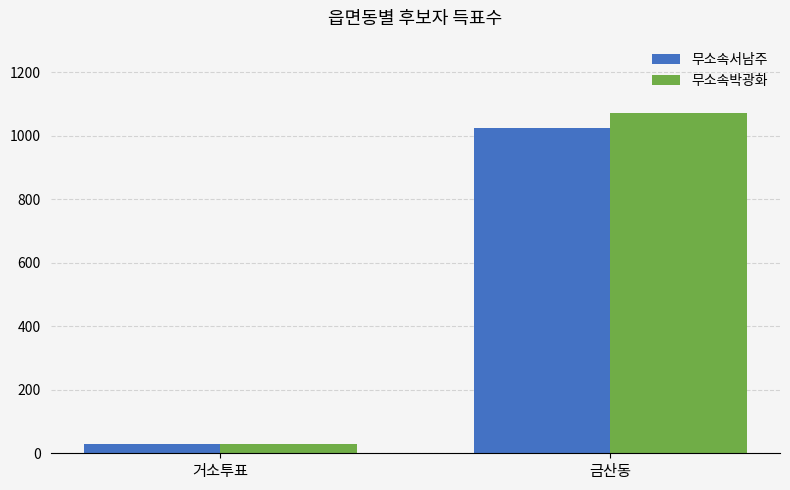

How many distinct data groups are displayed?

2